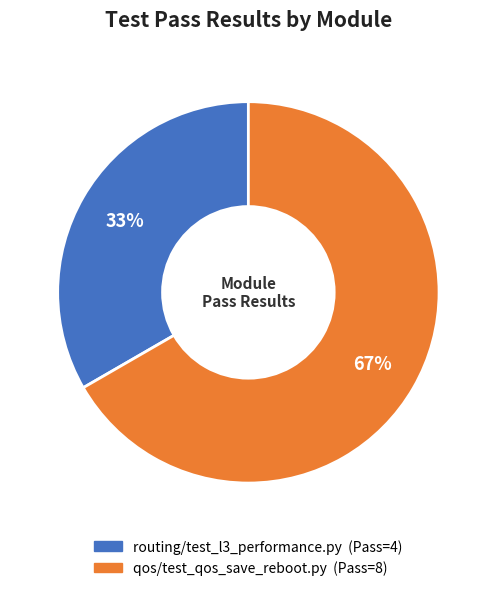

Combined, do routing/test_l3_performance.py and qos/test_qos_save_reboot.py account for over 50%?

Yes